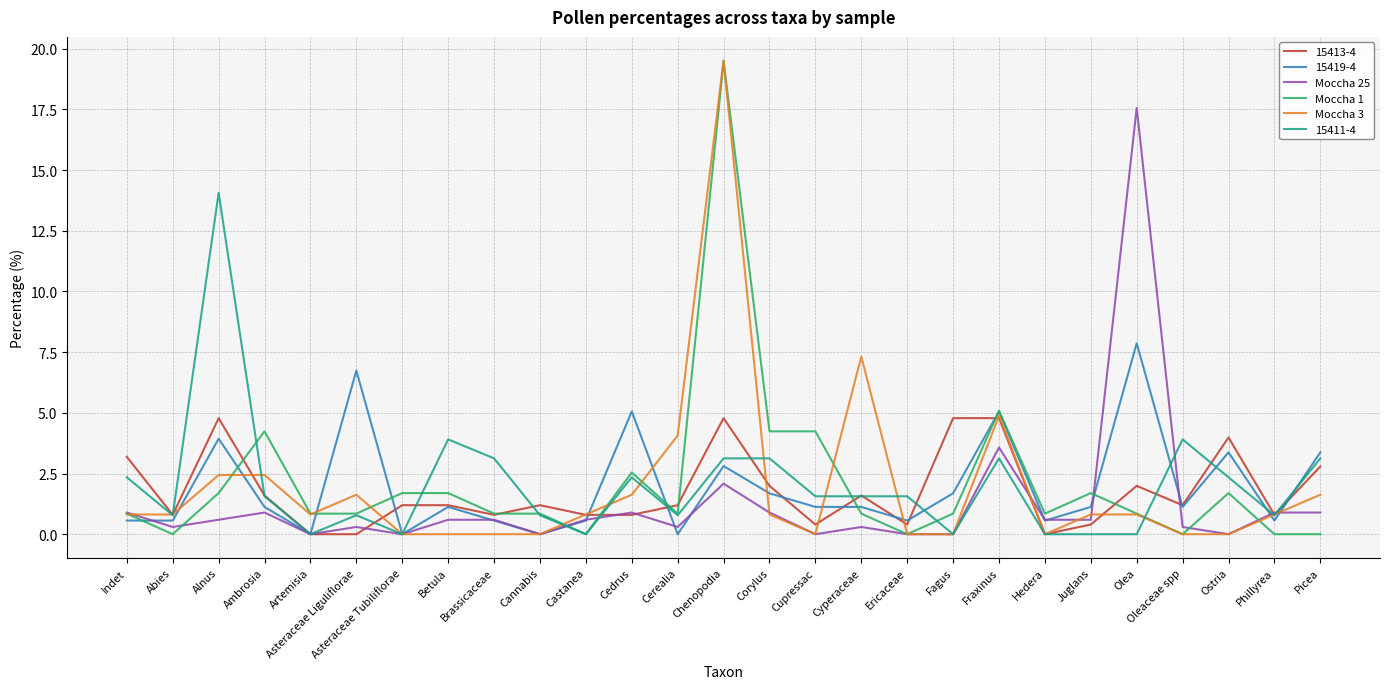

What position from the right is Brassicaceae?

19